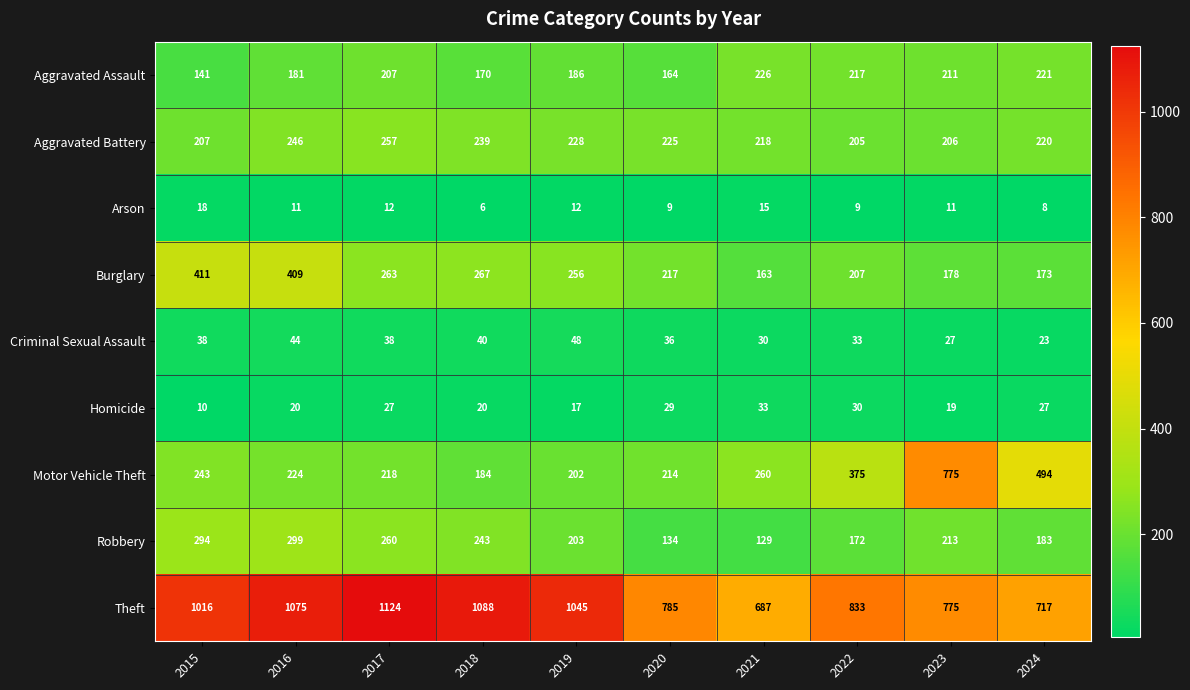

How many values in the Arson series are below 11?

4